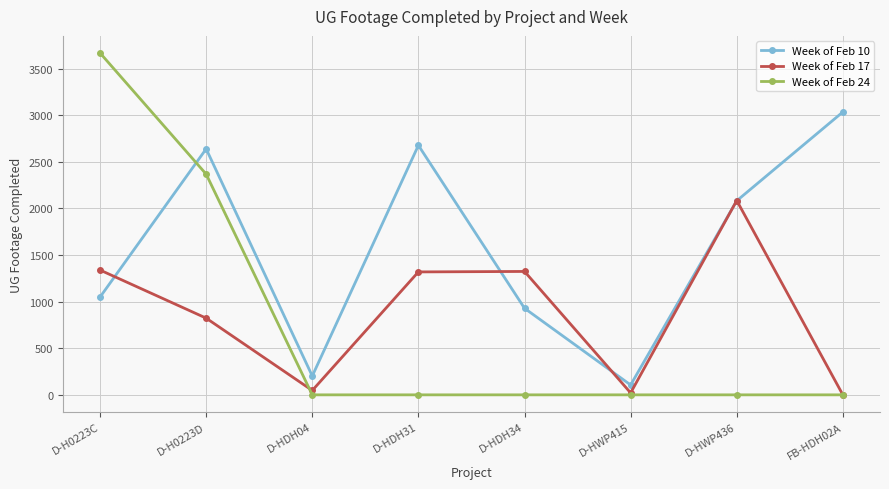

Which series has the widest spread of values?

Week of Feb 24